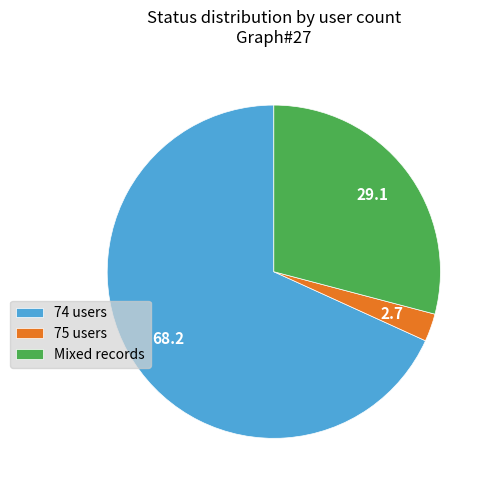

Rank the categories by value from highest to lowest.

74 users, Mixed records, 75 users